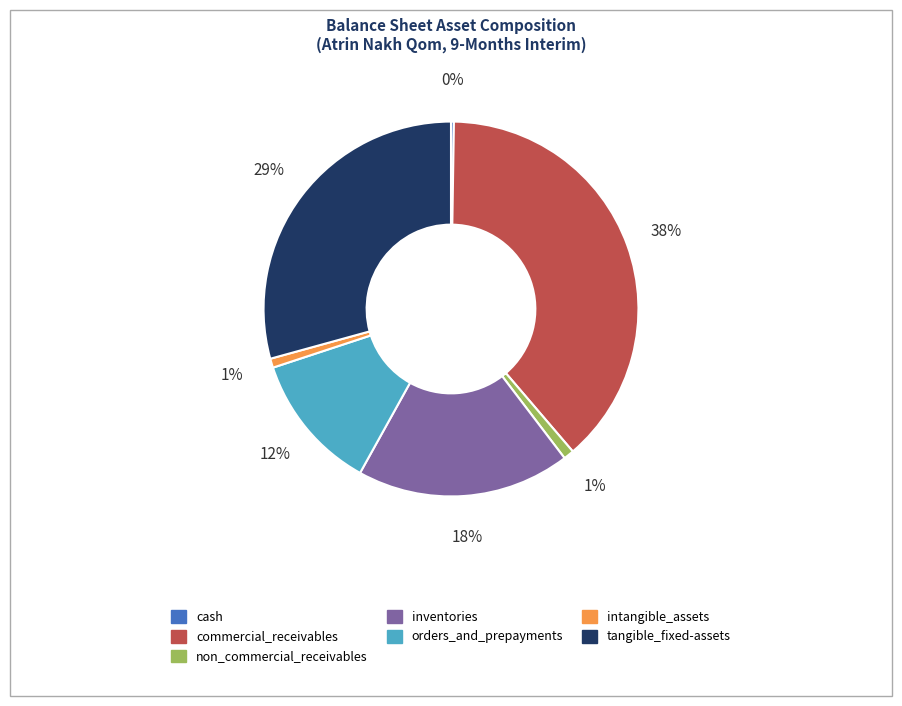

Does intangible_assets account for over 50% of the chart?

No